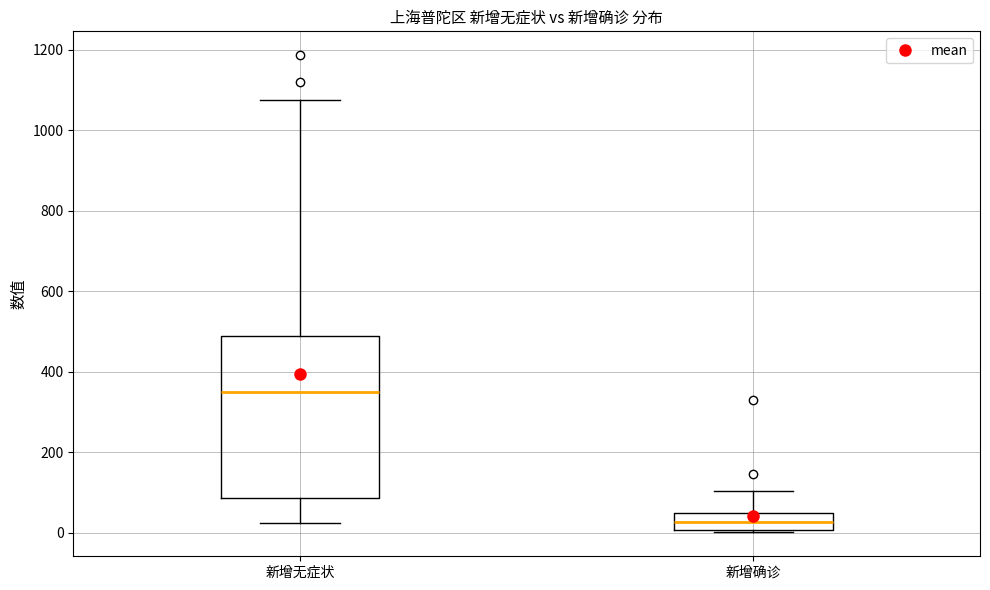

Reading left to right, read every box against the y-axis: the position of its median line, the range the box covers, and the ends of its whiskers. The values are not printed on the chart, so give them approximately, as read against the axis.

新增无症状: median 360, box 80 to 480, whiskers 20 to 1080
新增确诊: median 20, box 0 to 40, whiskers 0 to 100